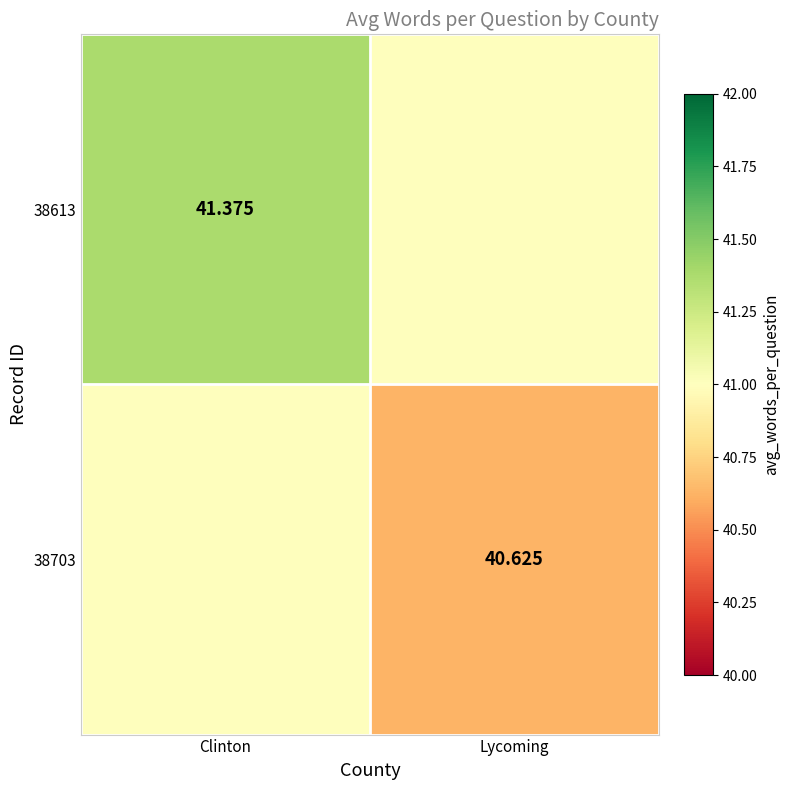

Is the value of 38613 at Clinton greater than the value of 38703 at Lycoming?

Yes